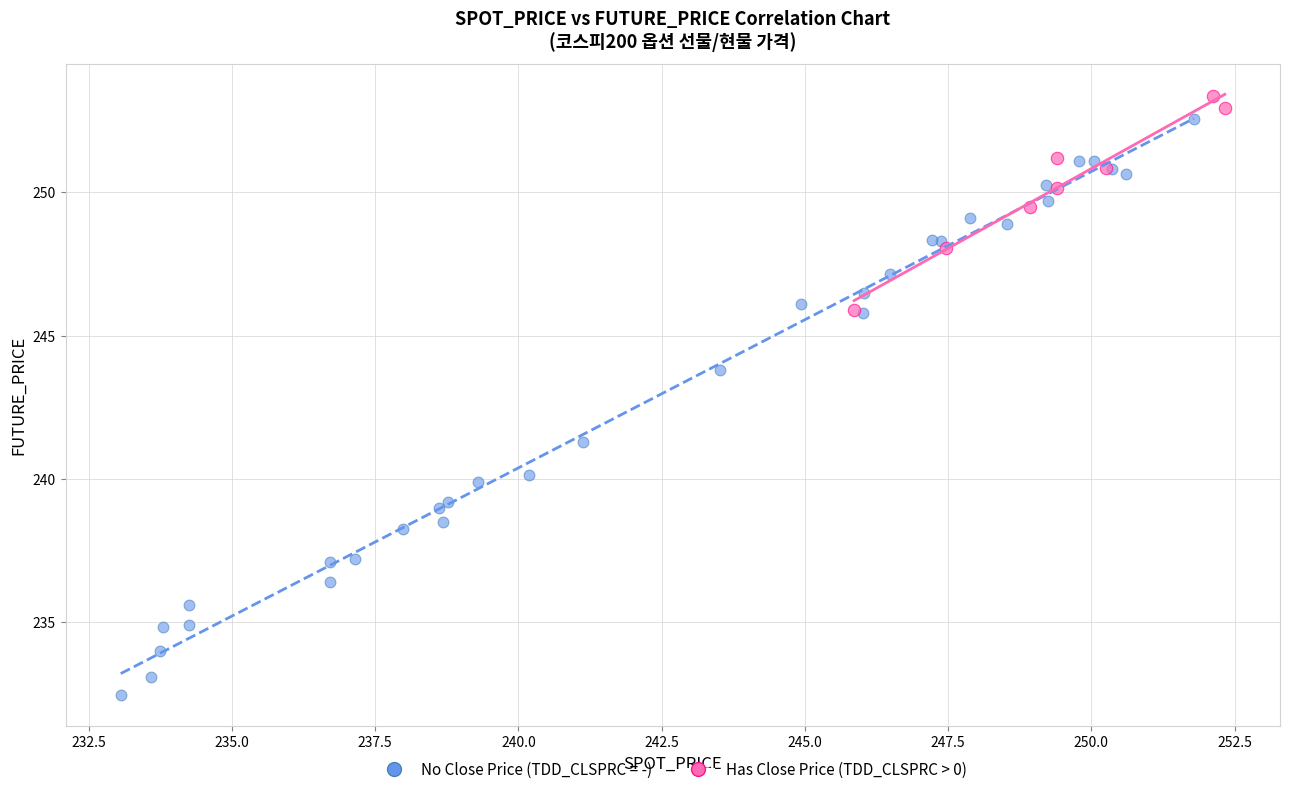

Which series contains the lowest Y value?

No Close Price (TDD_CLSPRC = -)